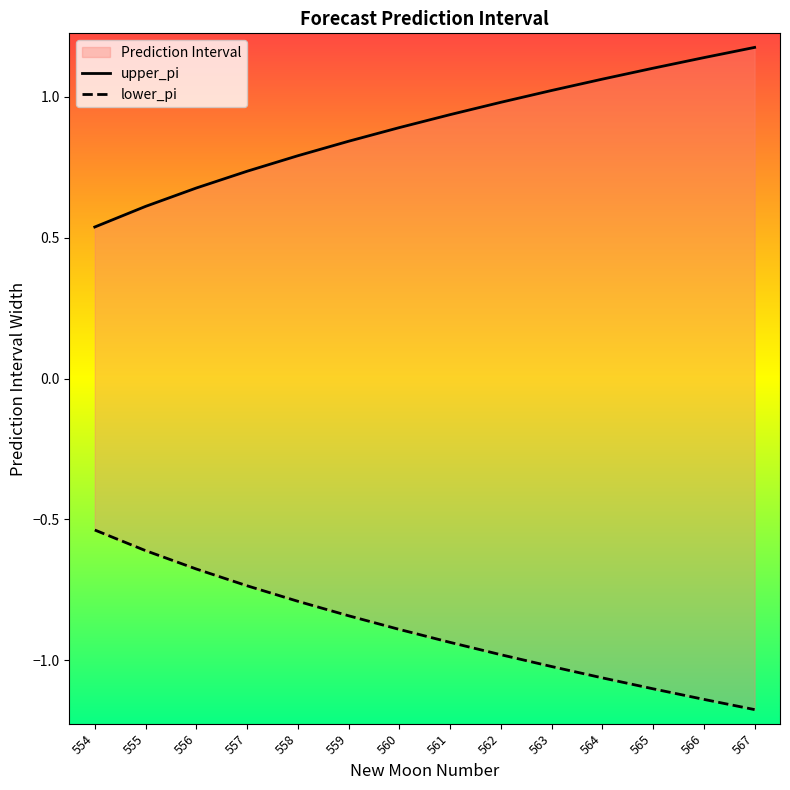

Reading left to right, list all the values displayed in this chart.

upper_pi: 554=0.5	555=0.6	556=0.7	557=0.7	558=0.8	559=0.8	560=0.9	561=0.9	562=1.0	563=1.0	564=1.1	565=1.1	566=1.1	567=1.2
lower_pi: 554=-0.5	555=-0.6	556=-0.7	557=-0.7	558=-0.8	559=-0.8	560=-0.9	561=-0.9	562=-1.0	563=-1.0	564=-1.1	565=-1.1	566=-1.1	567=-1.2